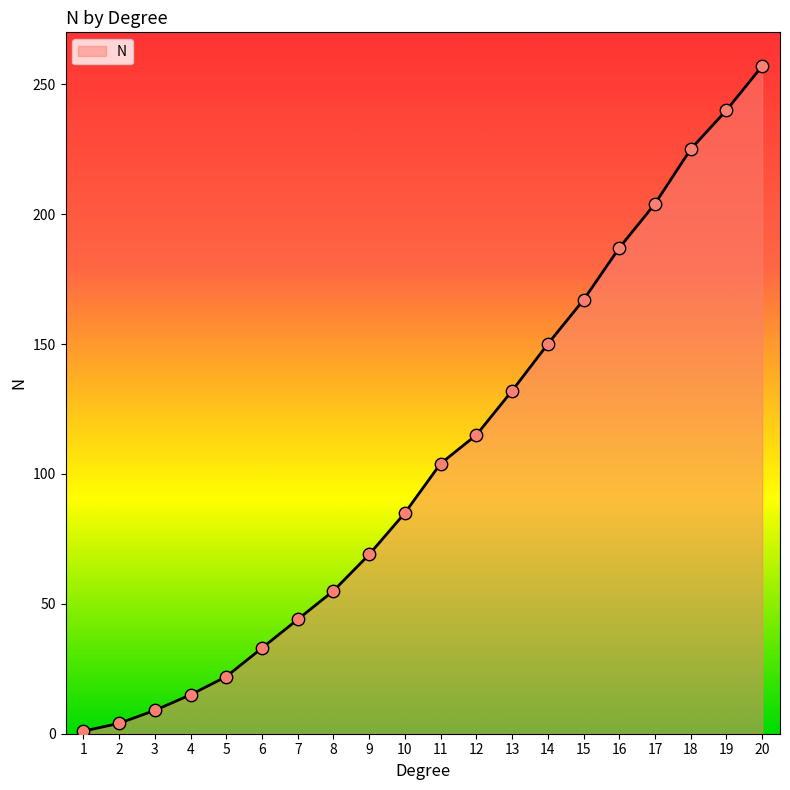

Approximately how many times larger is the value at 6 compared to 9?

0.5